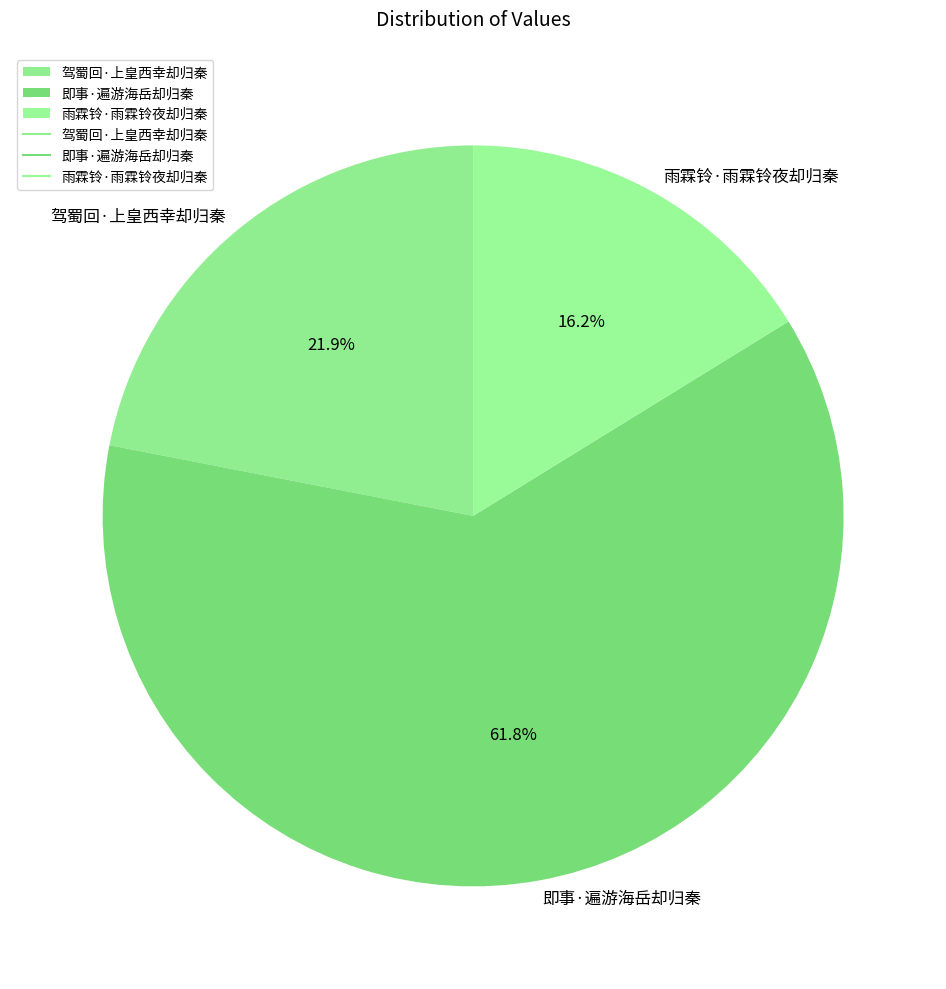

Between 驾蜀回·上皇西幸却归秦 and 雨霖铃·雨霖铃夜却归秦, which is larger?

驾蜀回·上皇西幸却归秦